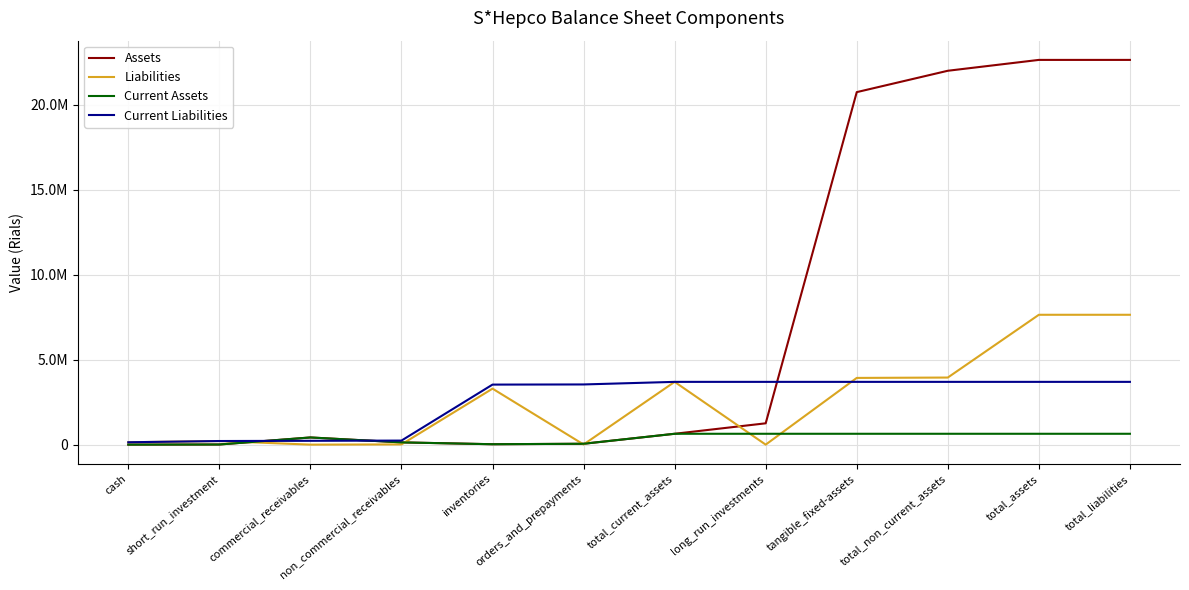

What is the sum of the Current Liabilities values at commercial_receivables and total_non_current_assets?

3921665